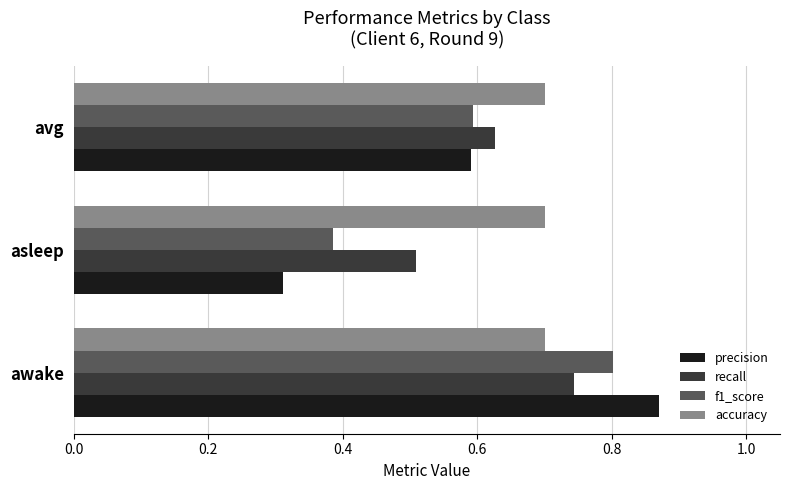

At how many categories does at least one series exceed 0?

3